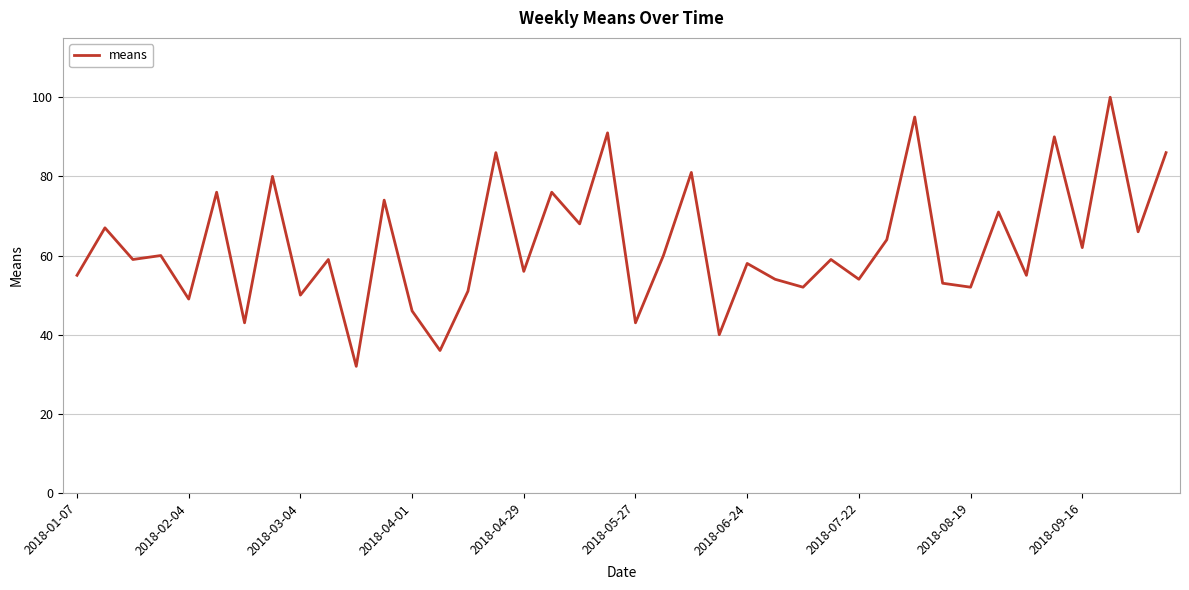

What is the maximum value shown in the chart?

100